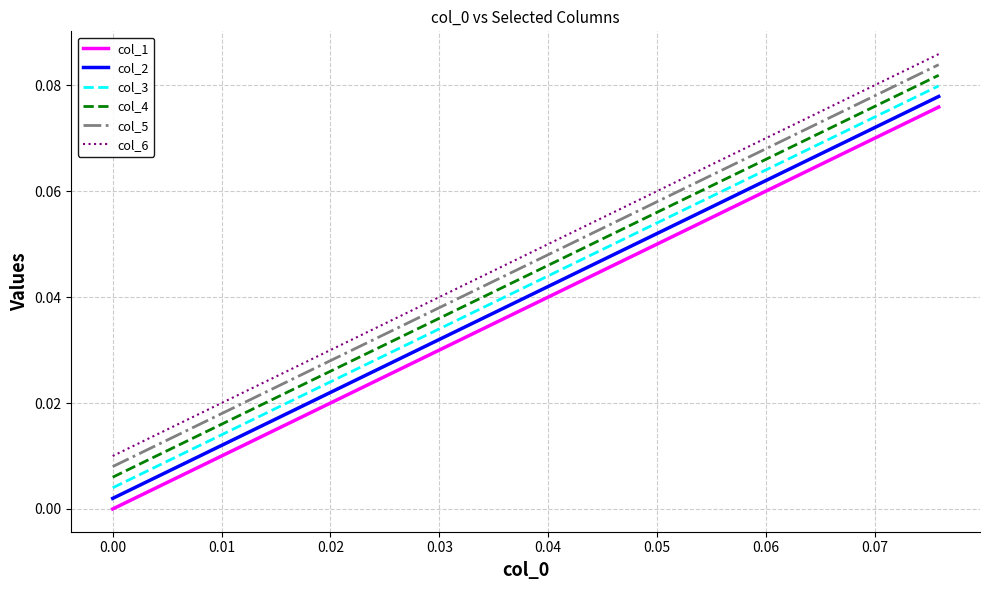

Rank the series by their average value, from lowest to highest.

col_1, col_2, col_3, col_4, col_5, col_6